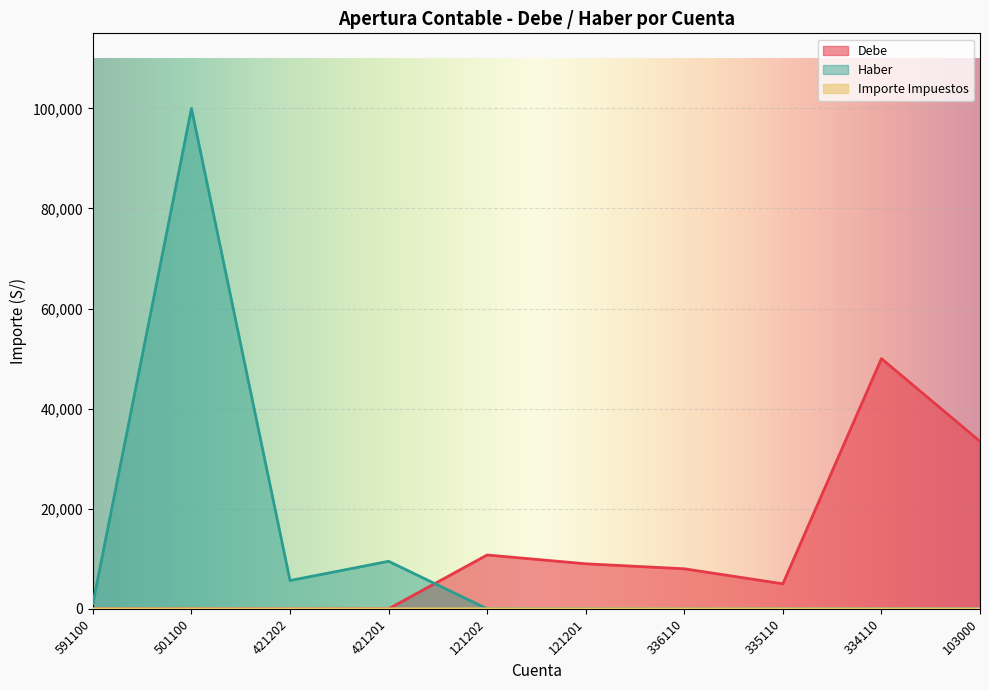

Is the value of Importe Impuestos at 103000 greater than the value of Haber at 421202?

No